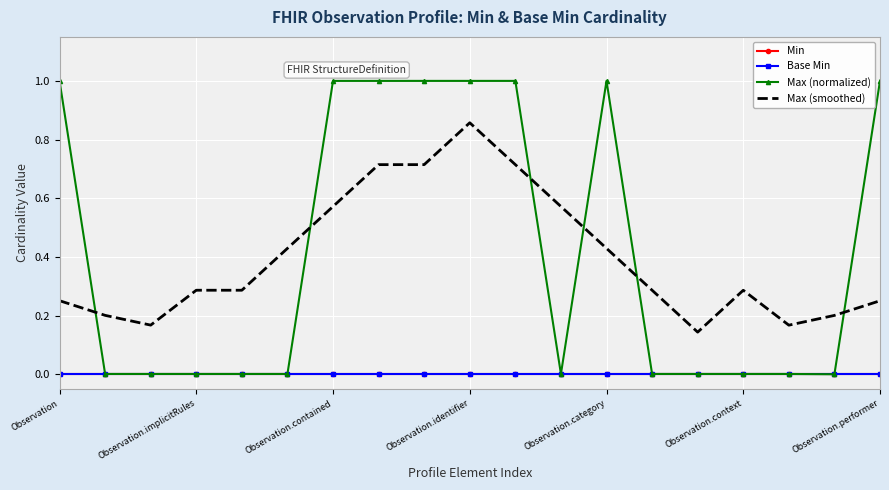

True or false: Max (smoothed) and Min intersect in this chart.

False